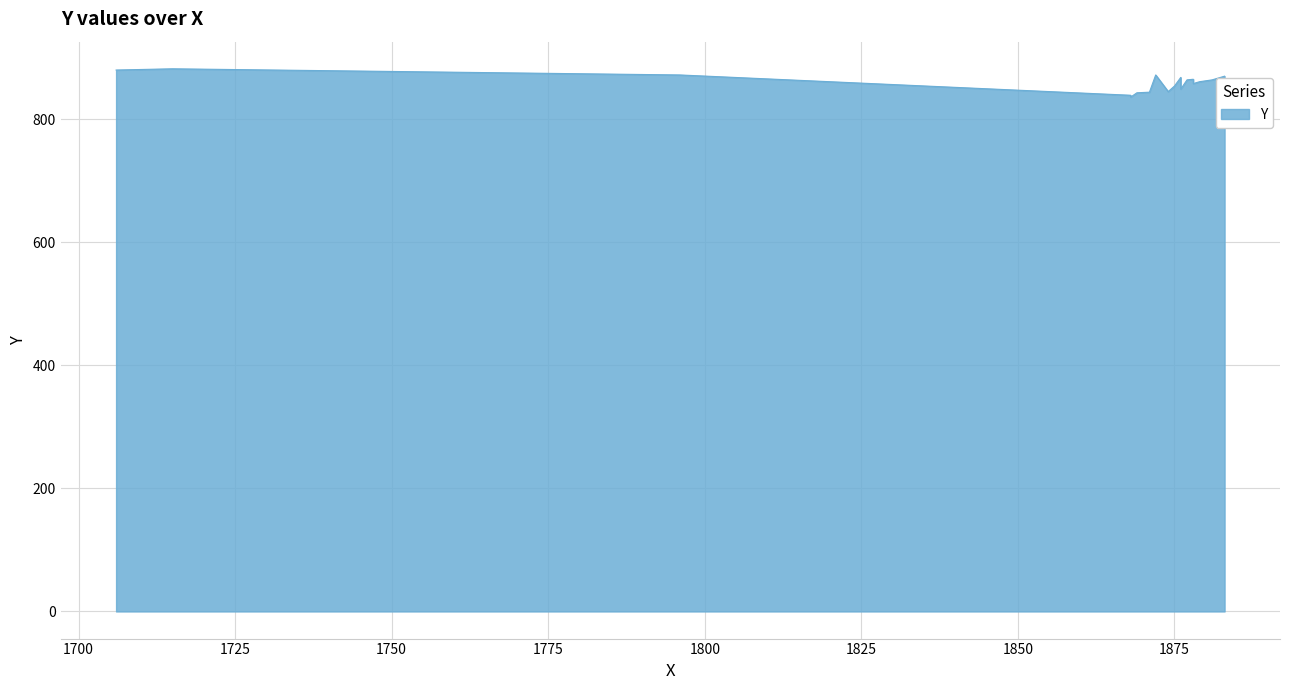

What is the ratio of the value at 12 to the value at 0?

1.0